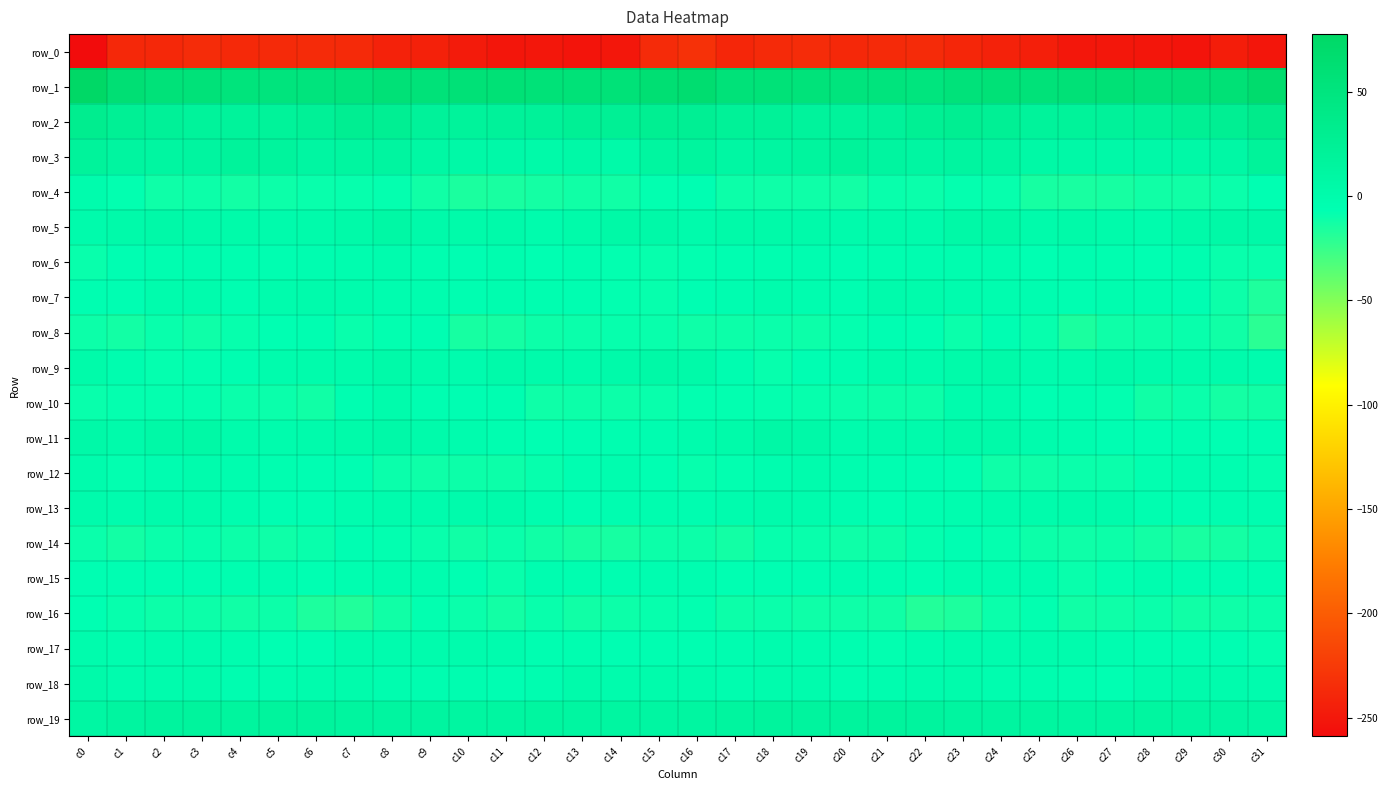

List the labels in order of row_1 value, largest first.

c0, c31, c16, c15, c1, c11, c27, c30, c24, c26, c29, c8, c10, c13, c18, c14, c12, c9, c25, c2, c3, c28, c17, c23, c19, c7, c4, c21, c20, c5, c6, c22